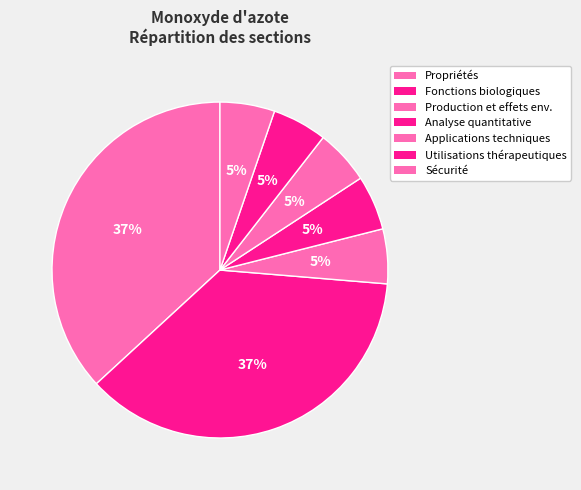

Does any single category account for the majority?

No